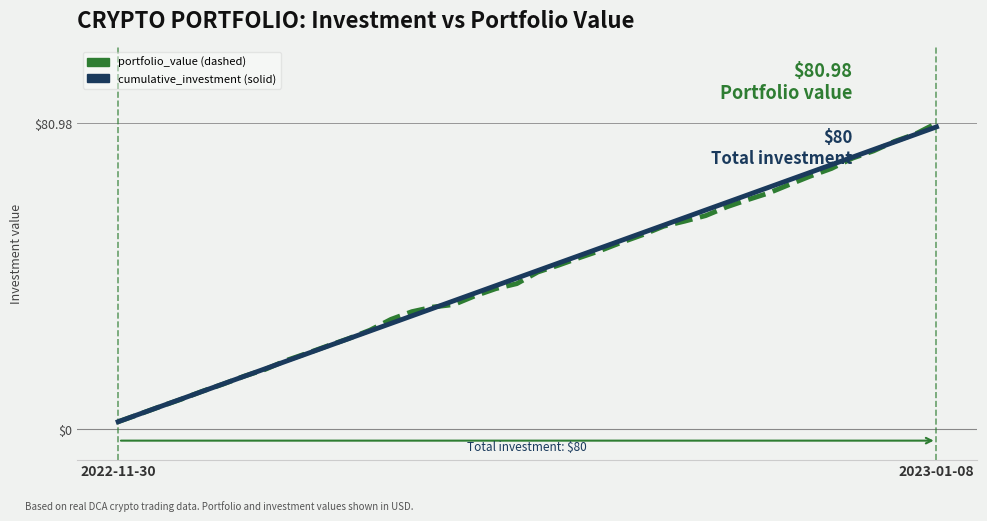

What is the greatest value displayed?

81.0